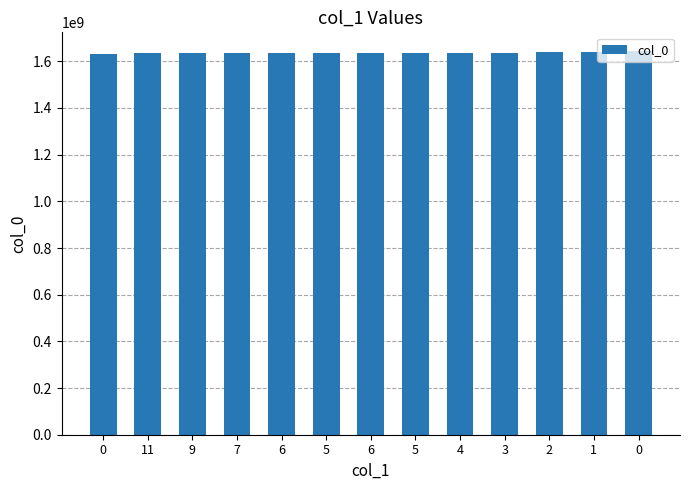

How many data points does each series have?

13